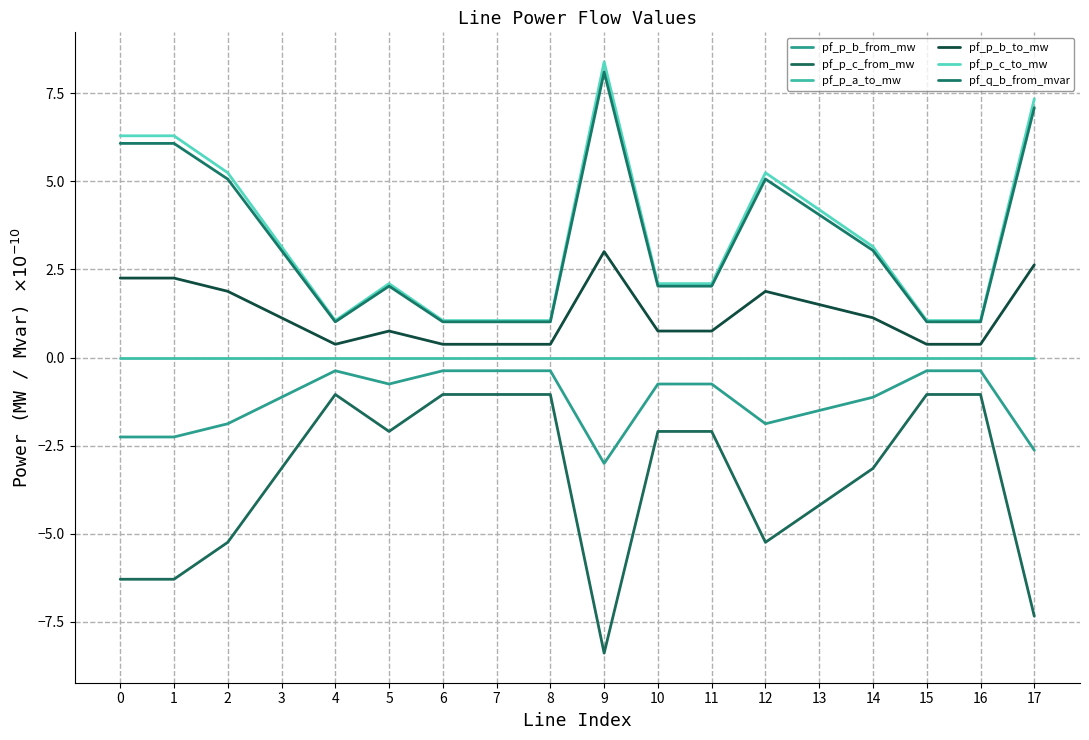

Does the chart display data point markers on the line(s)?

No